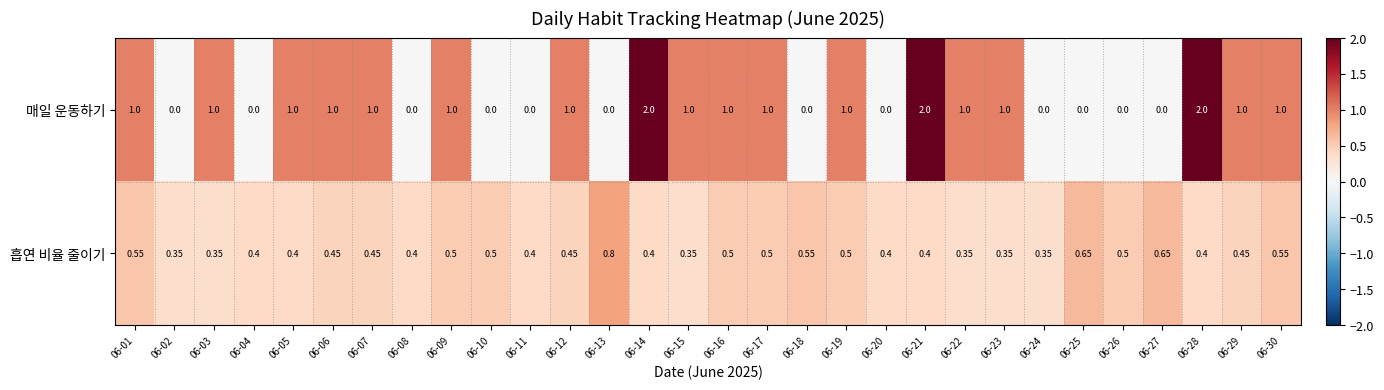

Which series has the widest spread of values?

매일 운동하기